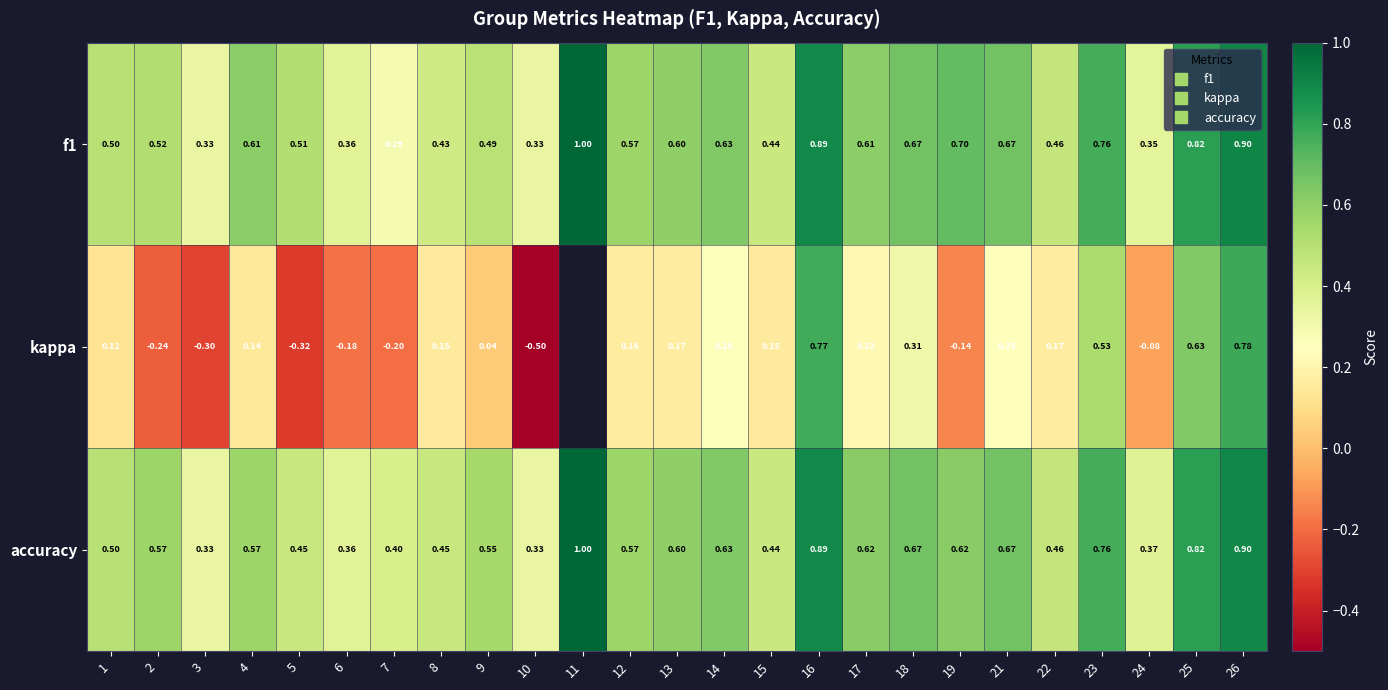

The value of accuracy at 6 is 0.4. True or false?

True